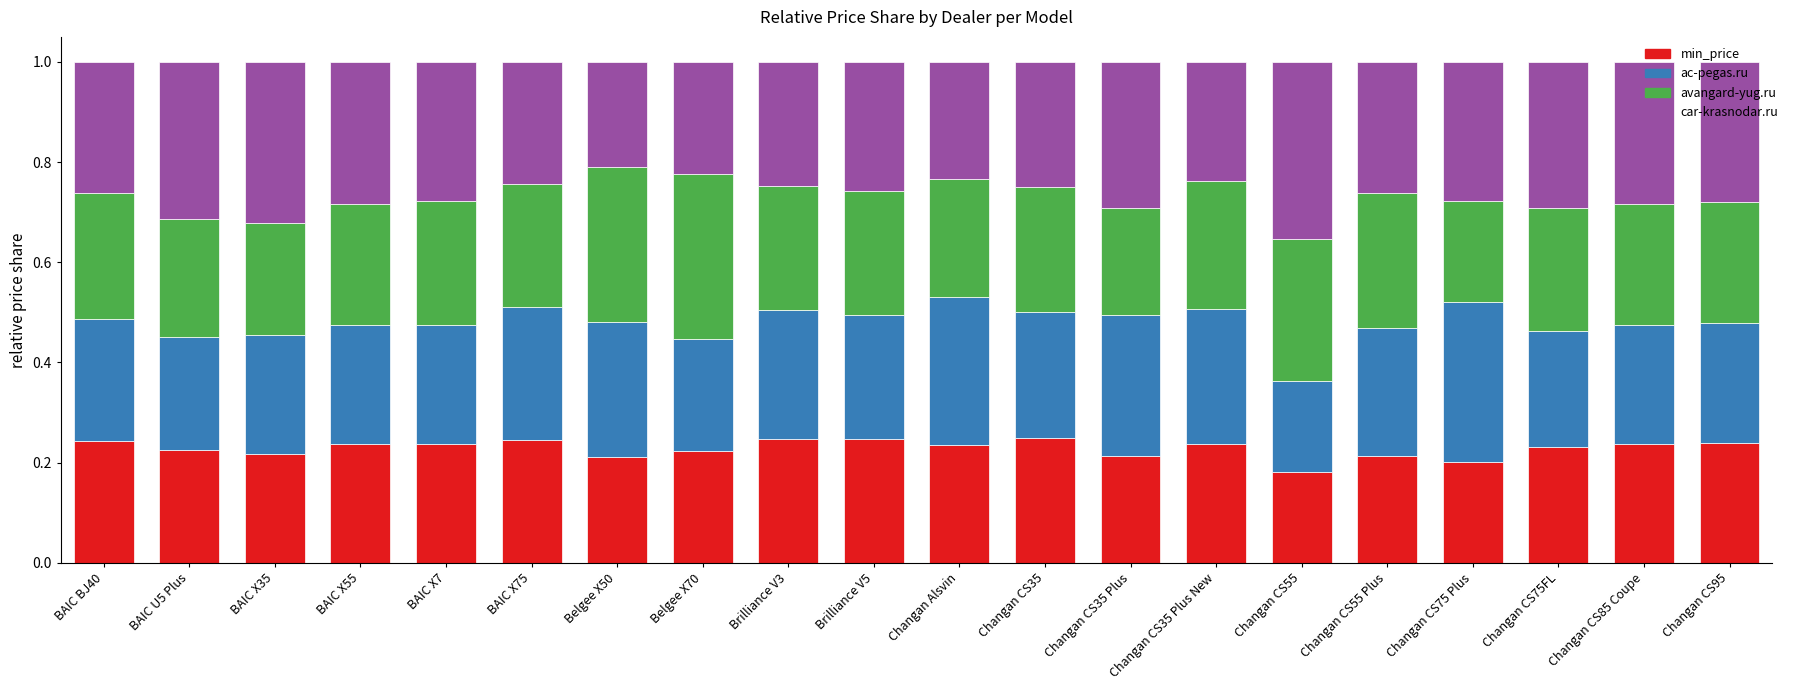

What is the total value across all series at Changan CS35 Plus?

1.0